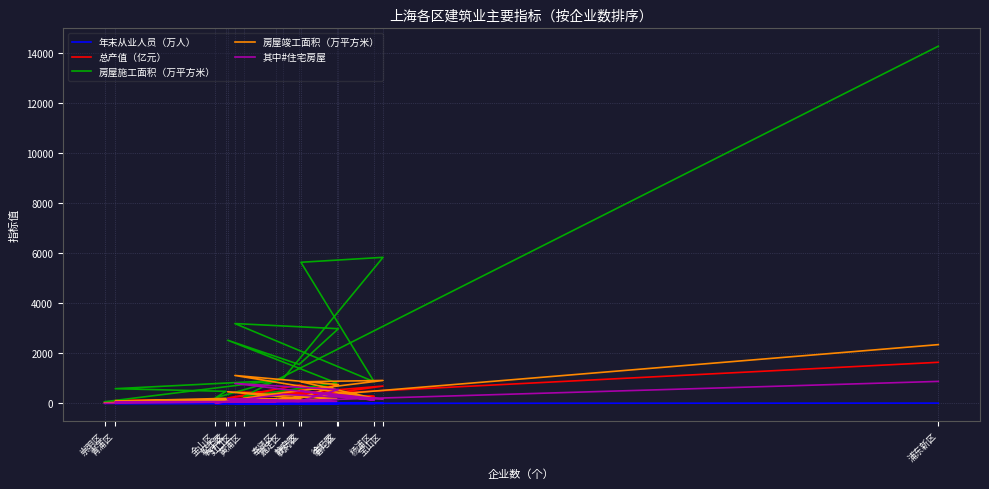

Reading left to right, transcribe all the data shown in this chart.

年末从业人员（万人）: 11.0	2.4	5.1	2.6	5.8	4.0	3.5	4.2	4.5	5.7	1.9	2.1	2.4	1.5	2.9	0.6
总产值（亿元）: 1641.7	226.3	701.8	217.6	733.8	419.1	450.9	277.5	426.1	692.6	129.2	105.2	117.4	115.0	135.9	36.1
房屋施工面积（万平方米）: 14267.1	274.4	815.0	2522.8	1556.1	2983.4	3188.8	865.0	5636.6	5834.2	986.6	219.6	481.2	587.9	913.0	65.8
房屋竣工面积（万平方米）: 2347.7	62.5	191.9	464.4	191.6	750.5	1115.8	206.0	864.9	916.2	424.3	40.9	201.1	92.8	173.2	22.8
其中#住宅房屋: 878.8	50.2	83.0	174.9	81.0	552.1	797.5	128.6	503.2	167.7	362.2	14.7	60.6	60.9	77.7	2.3